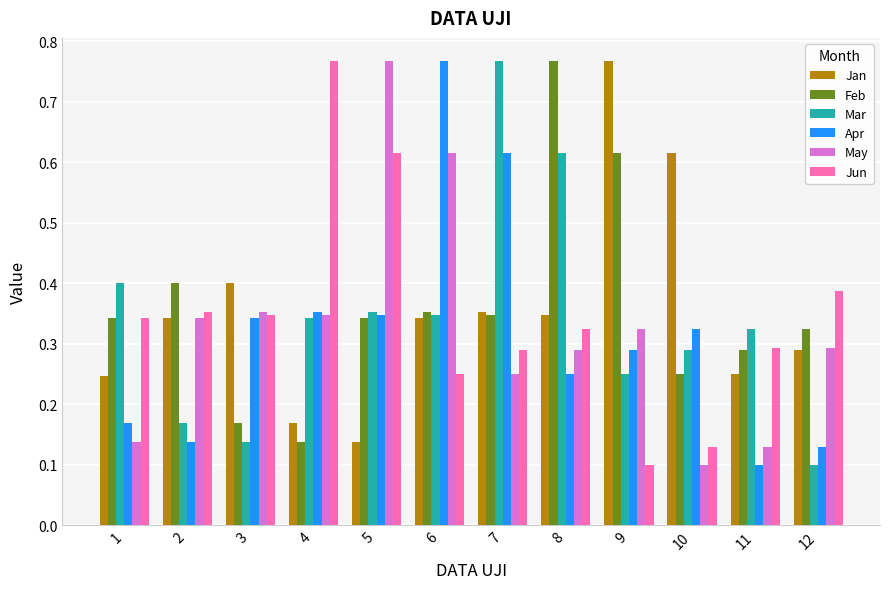

Does the chart contain any negative values?

No